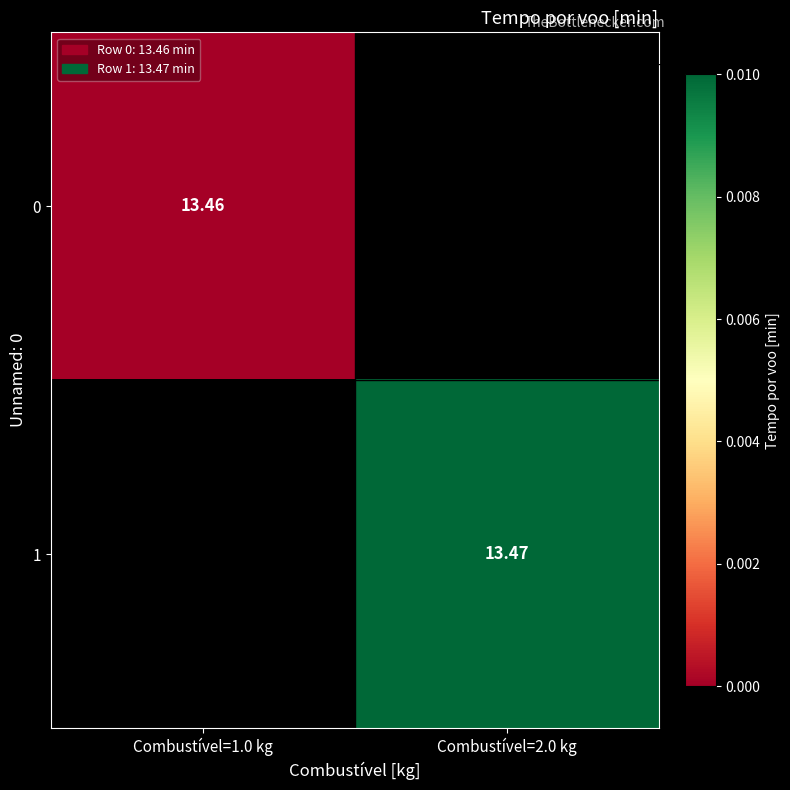

True or false: 0 has a value of 20.6 at Combustível=1.0 kg.

False